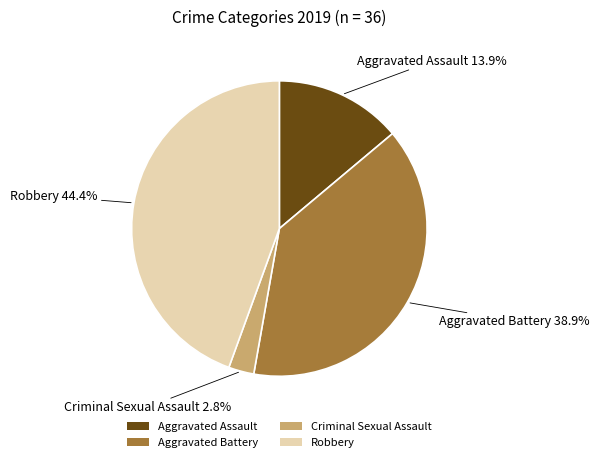

To the nearest percent, what percentage of the pie is Criminal Sexual Assault?

3%